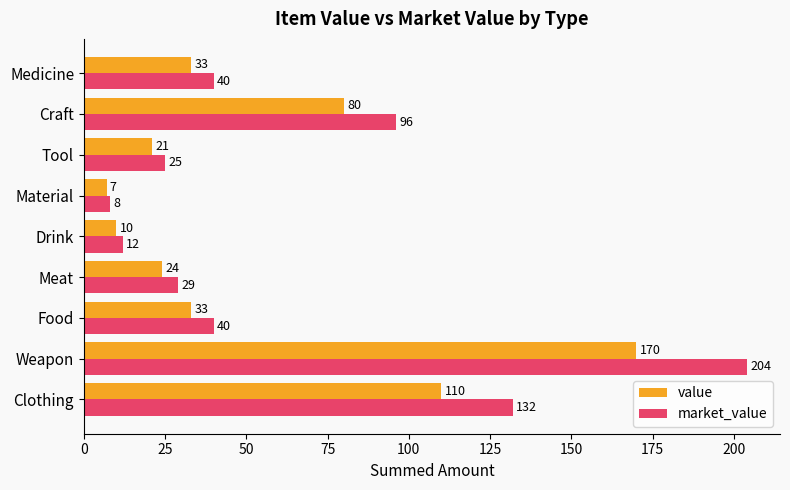

At which category is the sum across all series the highest?

Weapon